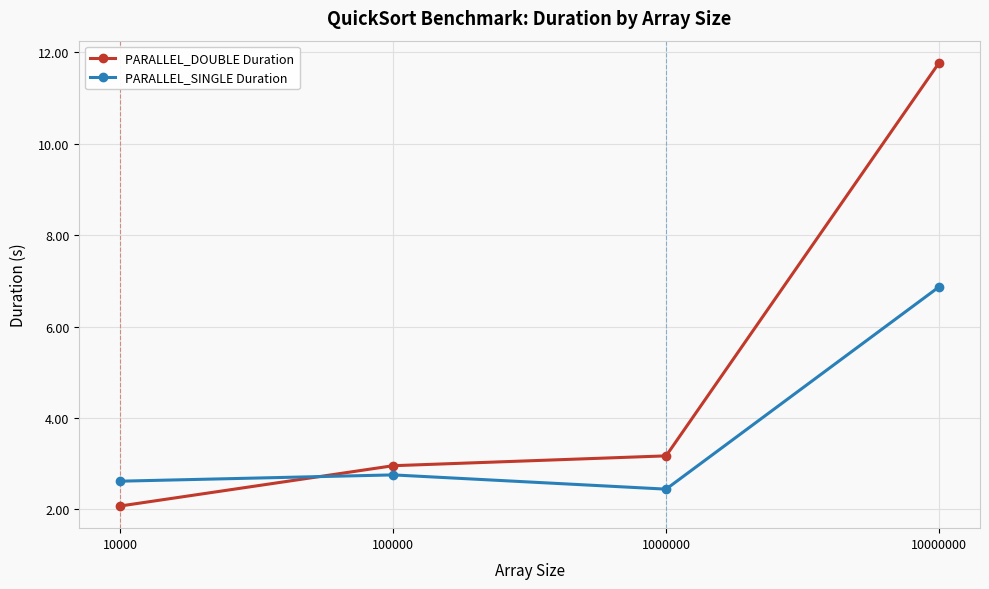

Which series changed the most between 10000 and 10000000?

PARALLEL_DOUBLE Duration